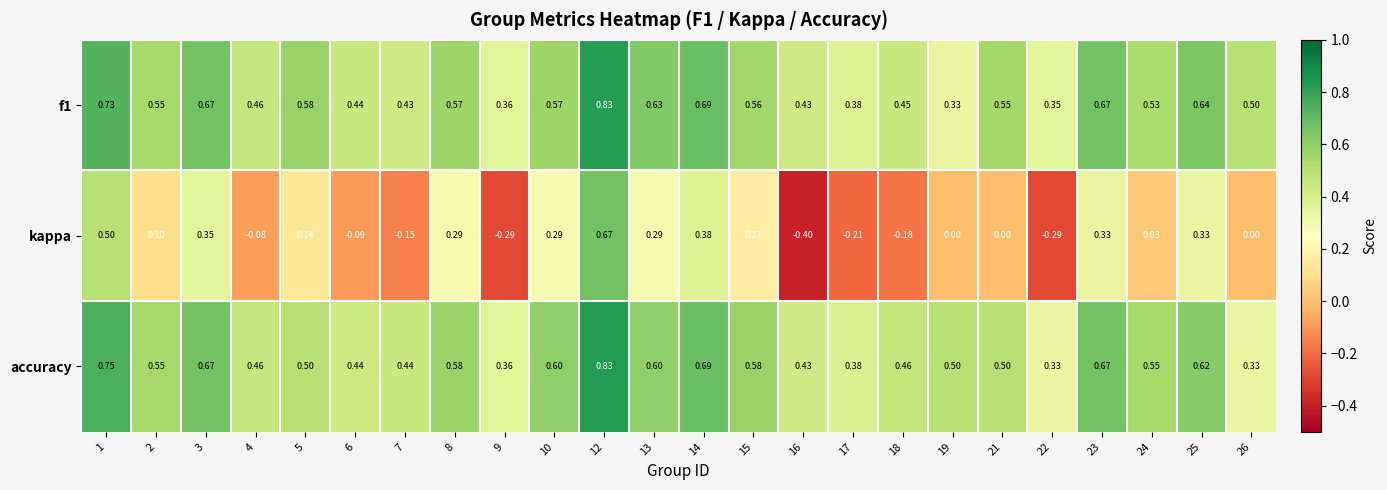

Which series has the largest total across all categories?

f1